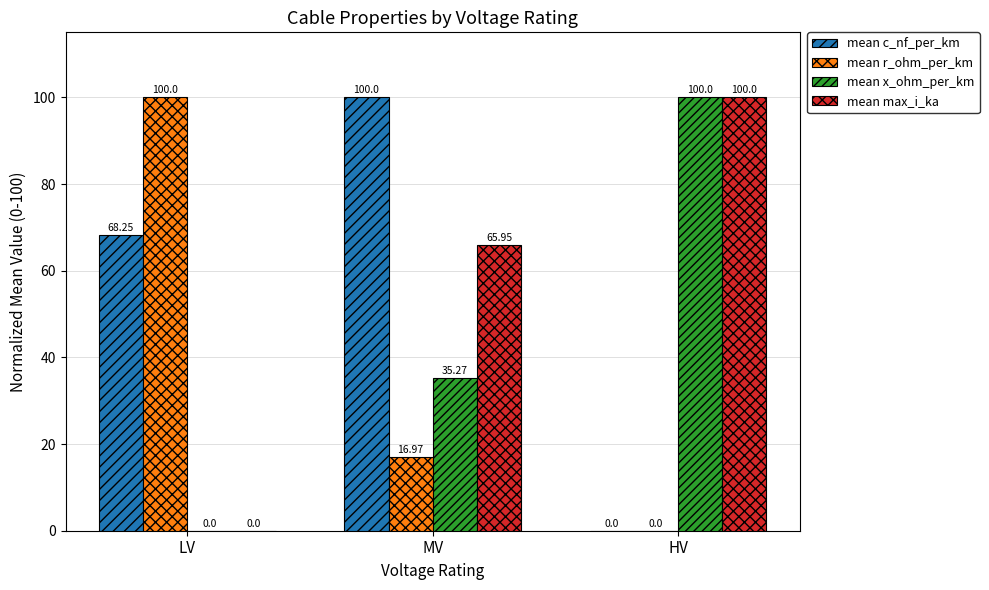

Which series has the largest total across all categories?

mean c_nf_per_km